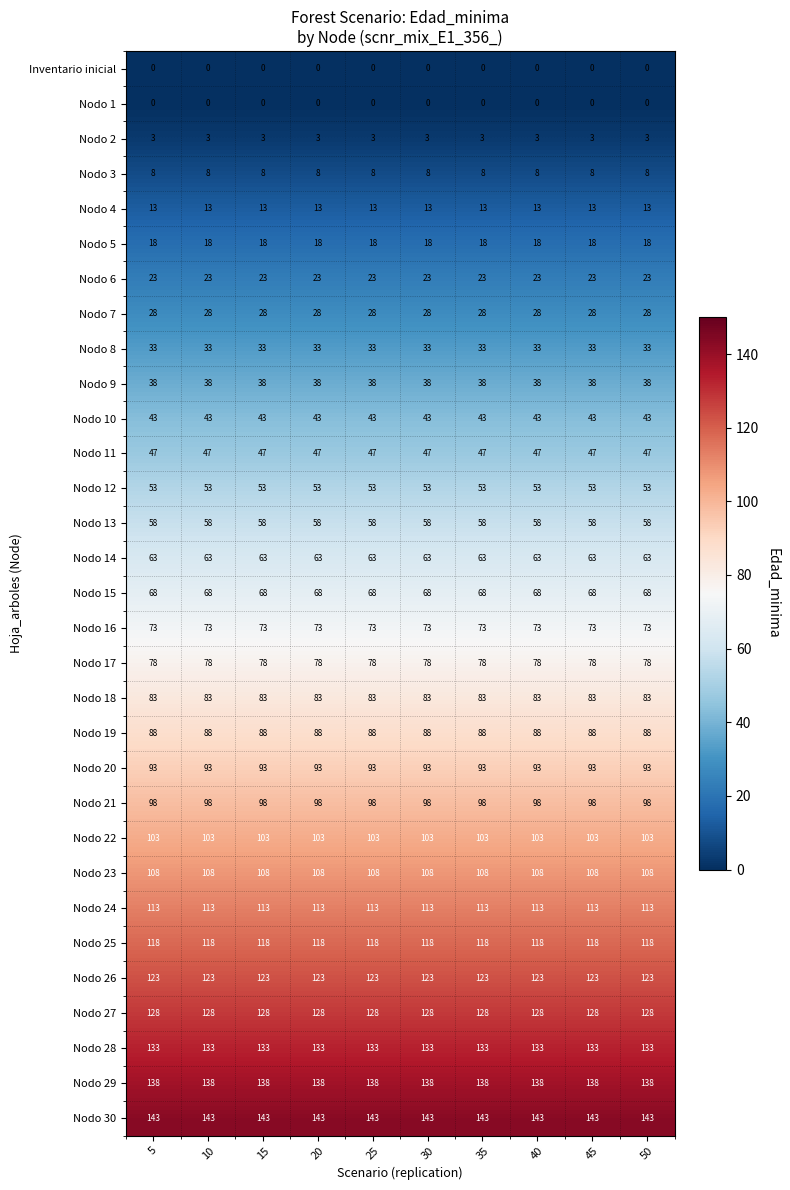

What is the maximum value shown in the chart?

143